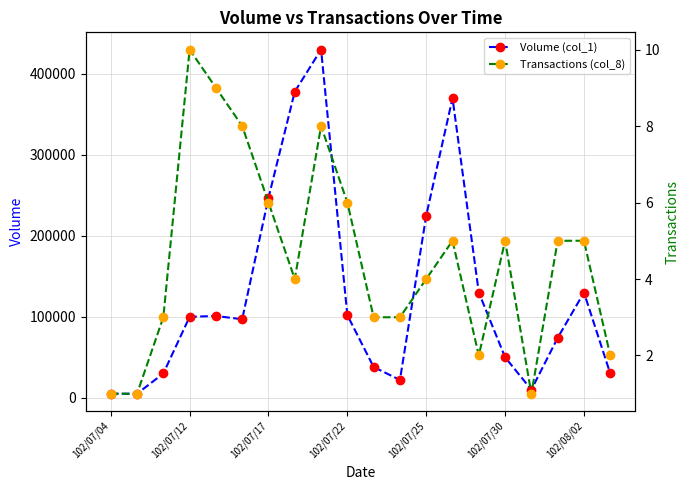

What position from the left is 102/07/04?

1